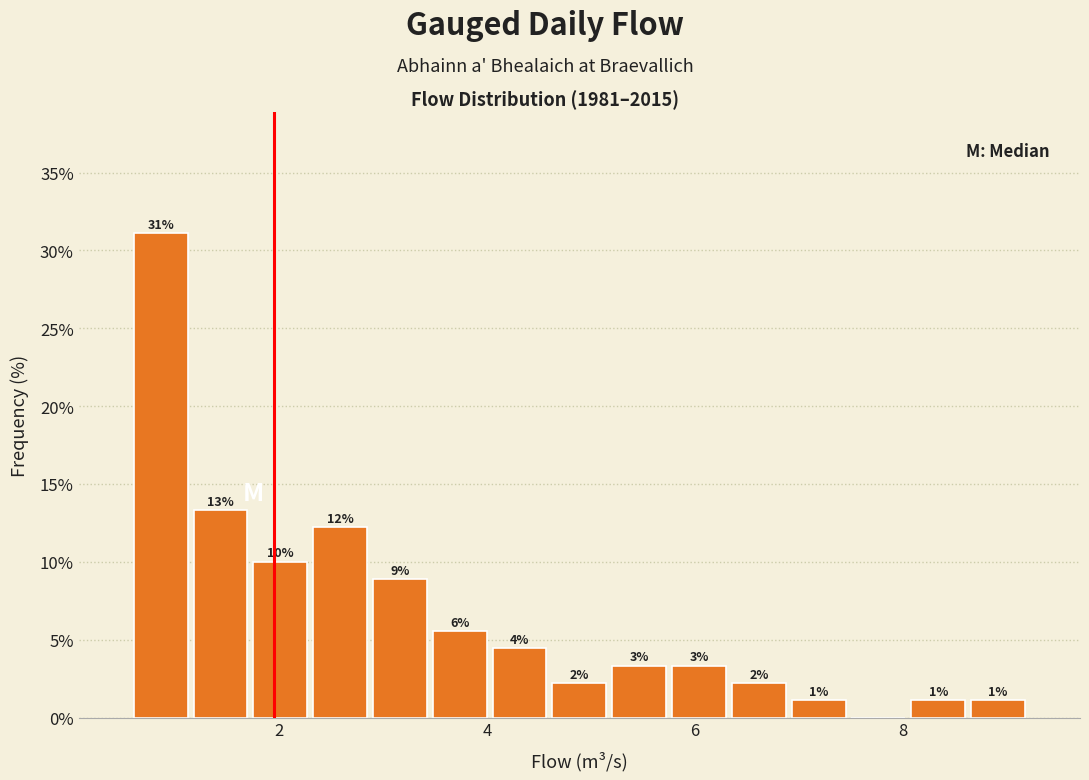

Around what value on the x-axis is the tallest bar? Give the approximate position of its centre, as read against the axis.

0.8